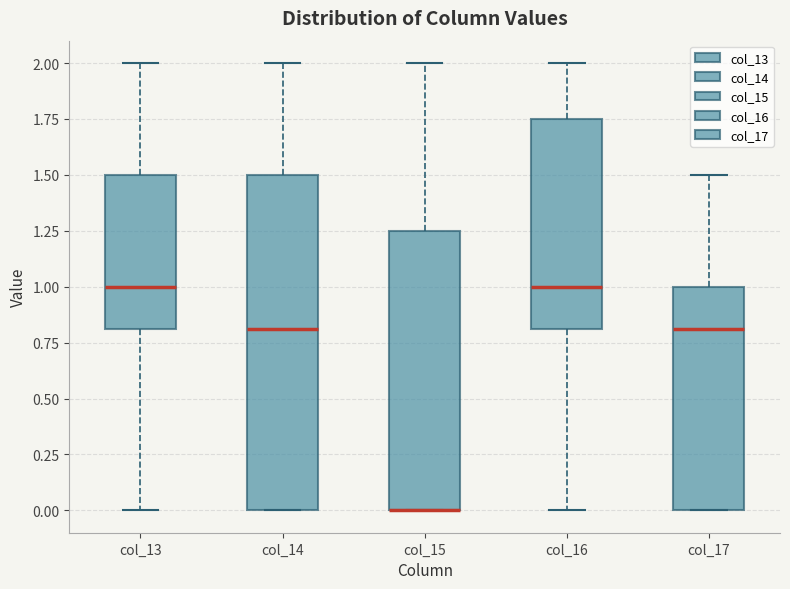

Reading left to right, read every box against the y-axis: the position of its median line, the range the box covers, and the ends of its whiskers. The values are not printed on the chart, so give them approximately, as read against the axis.

col_13: median 1.00, box 0.80 to 1.50, whiskers 0.00 to 2.00
col_14: median 0.80, box 0.00 to 1.50, whiskers 0.00 to 2.00
col_15: median 0.00 (drawn on the box's lower edge), box 0.00 to 1.25, whiskers 0.00 to 2.00
col_16: median 1.00, box 0.80 to 1.75, whiskers 0.00 to 2.00
col_17: median 0.80, box 0.00 to 1.00, whiskers 0.00 to 1.50